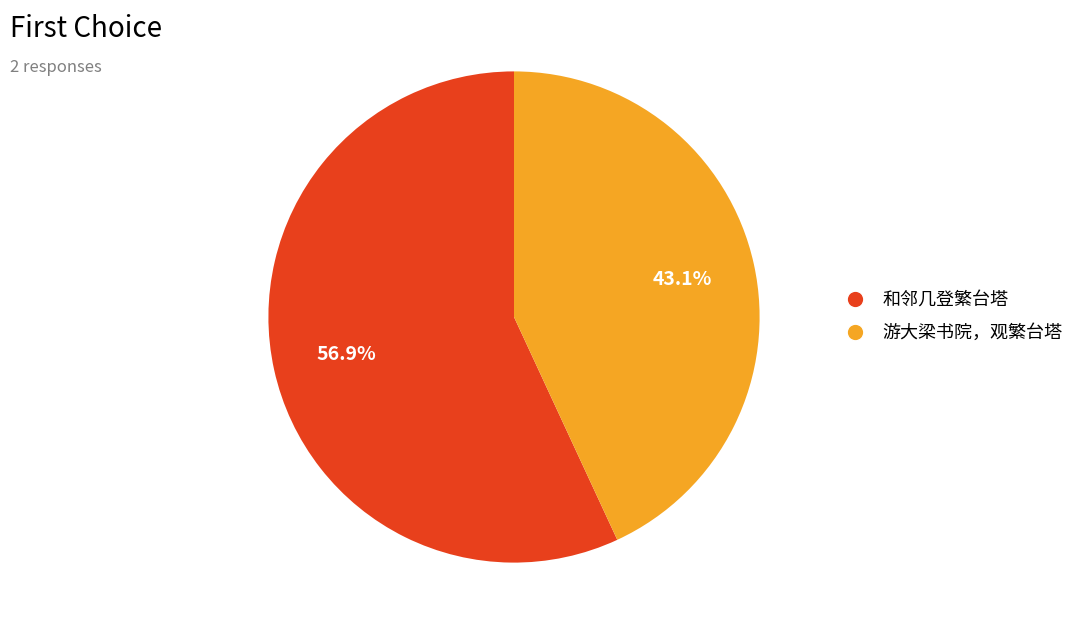

Which slice represents more than half of the pie?

和邻几登繁台塔